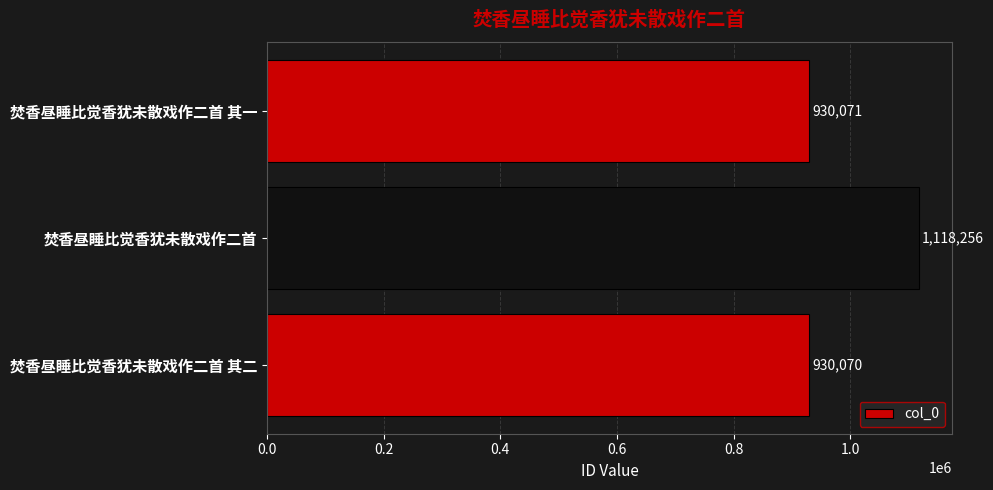

Reading bottom to top, what are all the values shown in this chart?

930070	1118256	930071